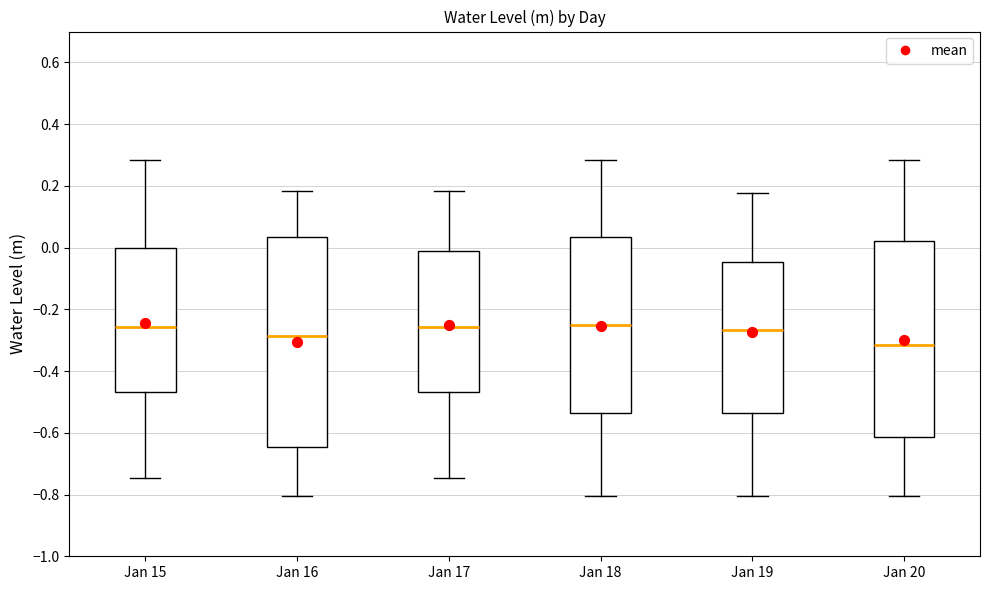

Comparing the boxes themselves (not the whiskers), which one is the tallest?

Jan 16